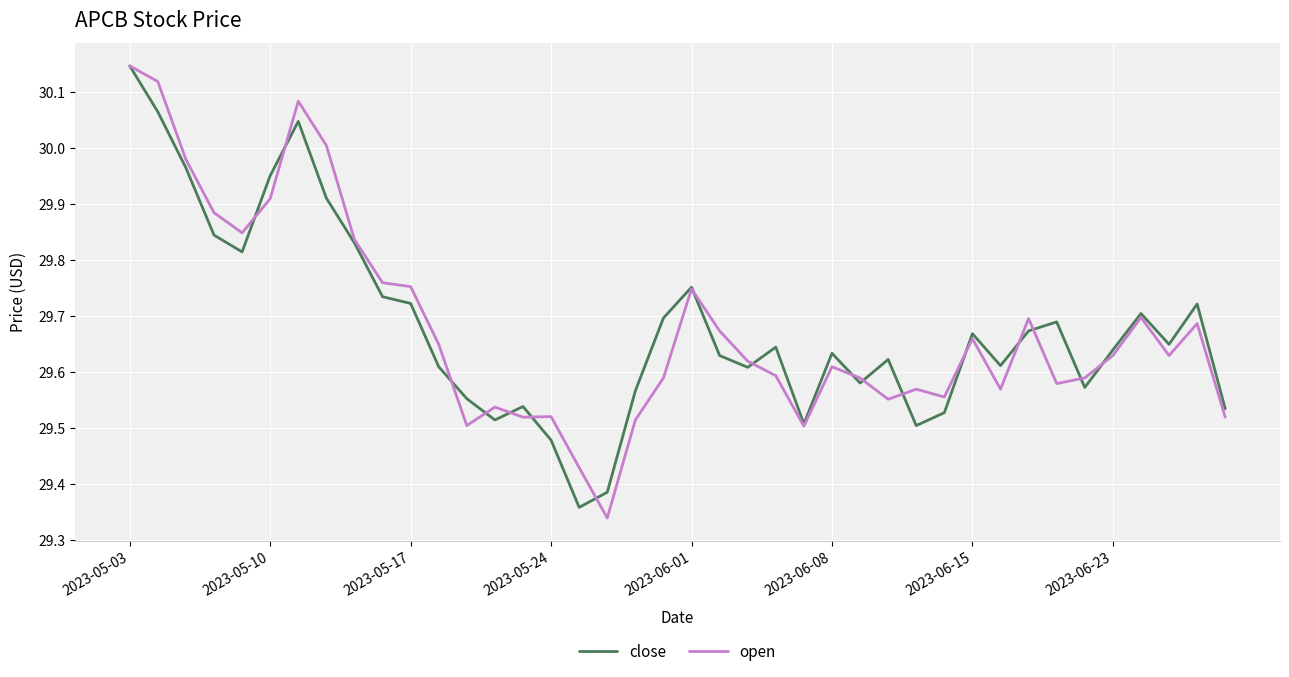

Is this an area chart (filled region under the line)?

No